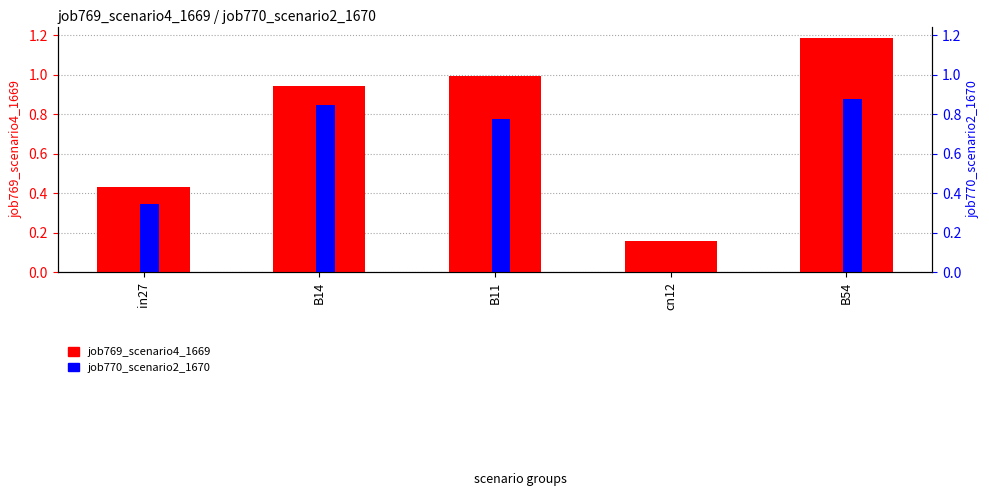

Reading left to right, transcribe all the data shown in this chart.

job769_scenario4_1669: 0.4	0.9	1.0	0.2	1.2
job770_scenario2_1670: 0.3	0.8	0.8	0.0	0.9